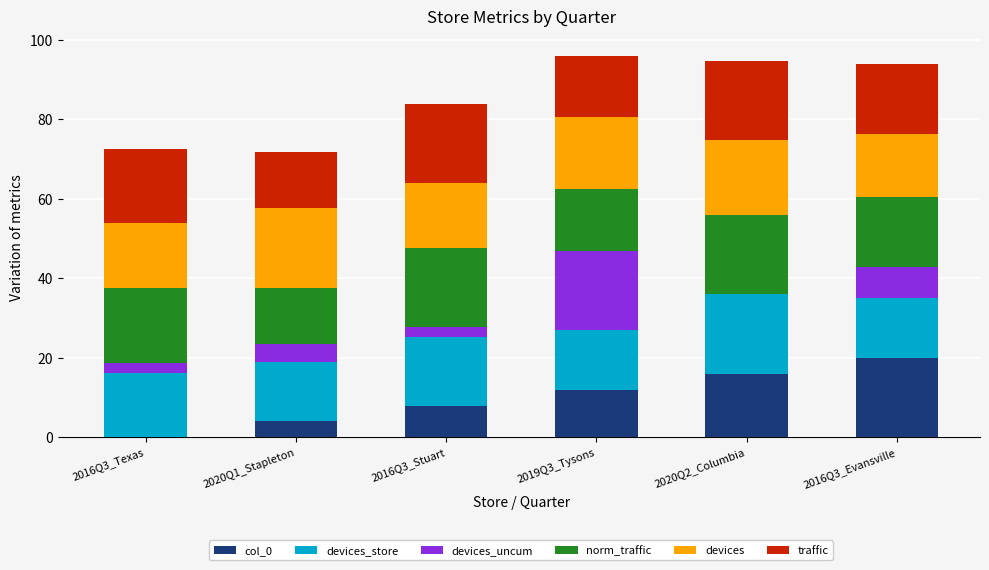

What is the maximum value for col_0?

20.0